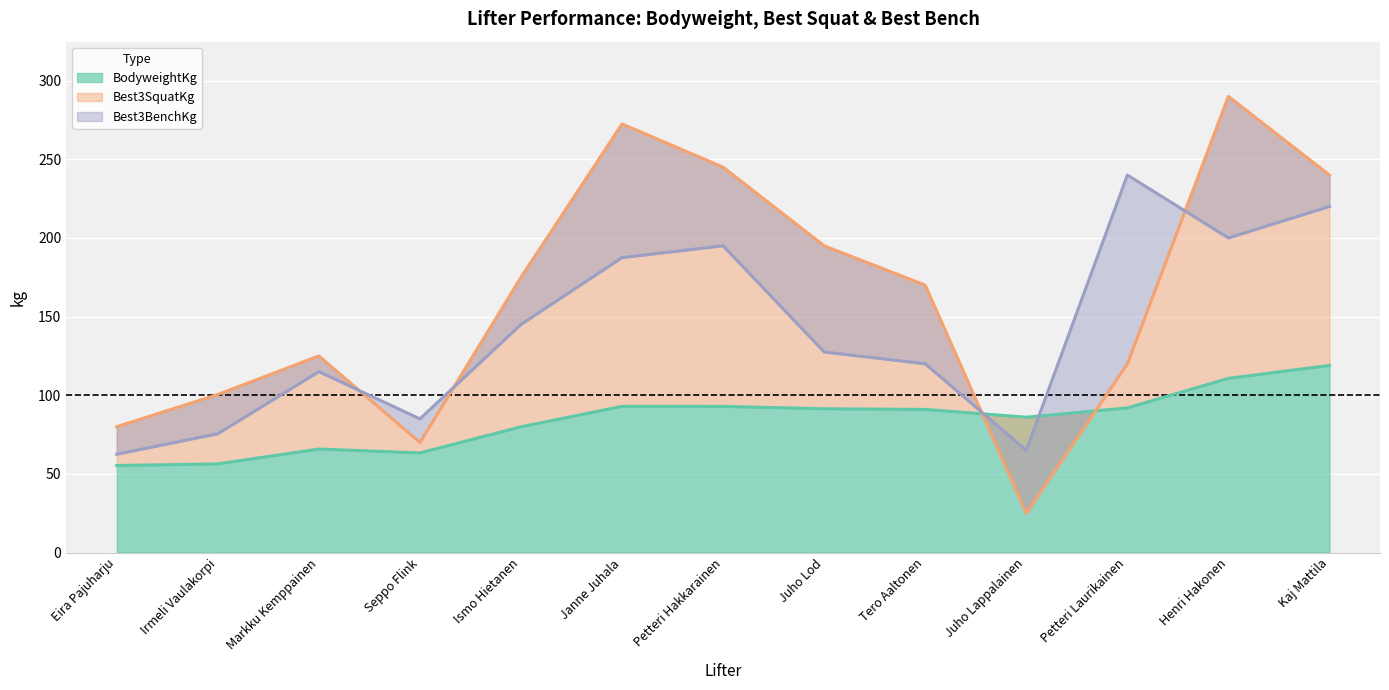

What is the label of the 13th point from the left?

Kaj Mattila